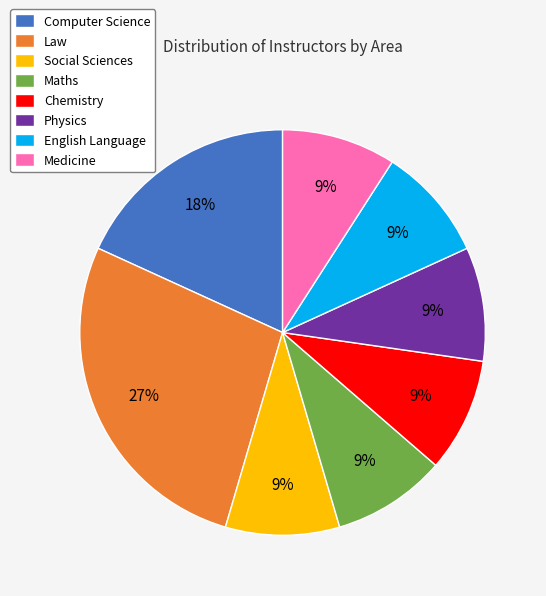

True or false: Computer Science accounts for 18% of the total.

True